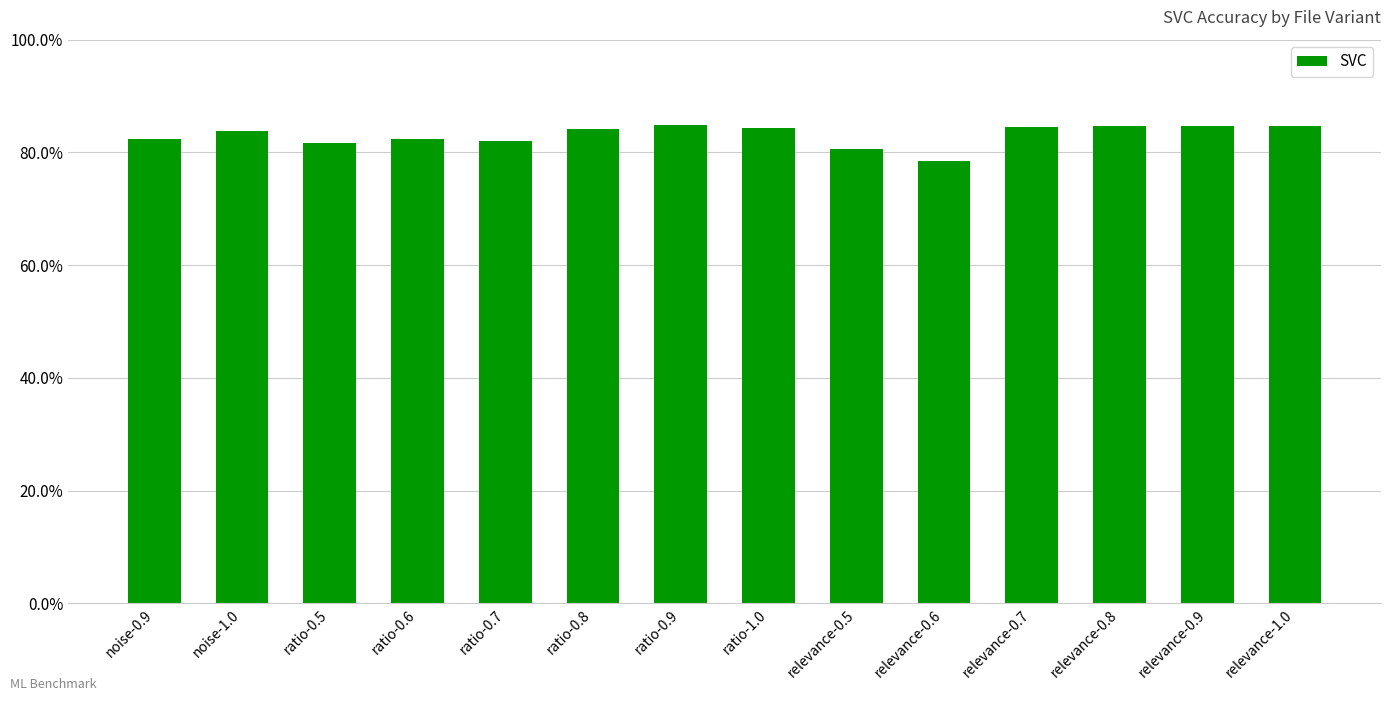

List the labels in order of value, smallest first.

relevance-0.6, relevance-0.5, ratio-0.5, ratio-0.7, noise-0.9, ratio-0.6, noise-1.0, ratio-0.8, ratio-1.0, relevance-0.7, relevance-0.9, relevance-1.0, relevance-0.8, ratio-0.9